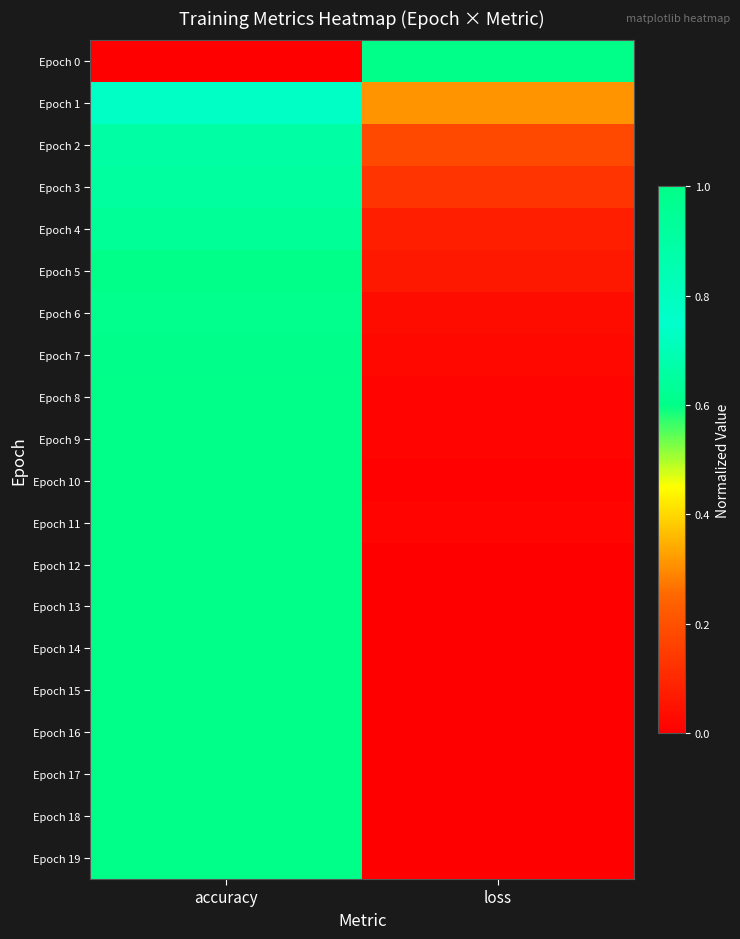

Which series has the largest total across all categories?

Epoch 1